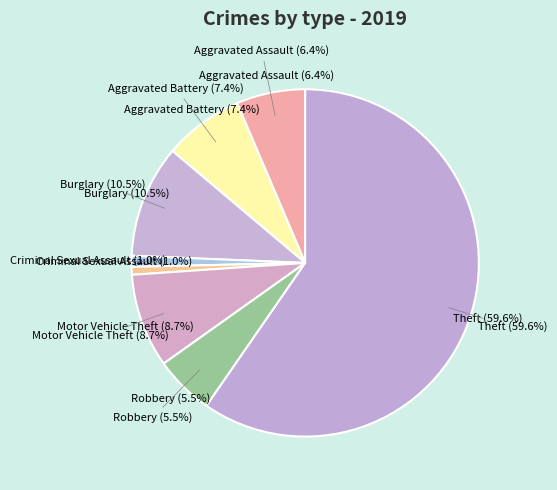

Between Arson and Robbery, which is larger?

Robbery